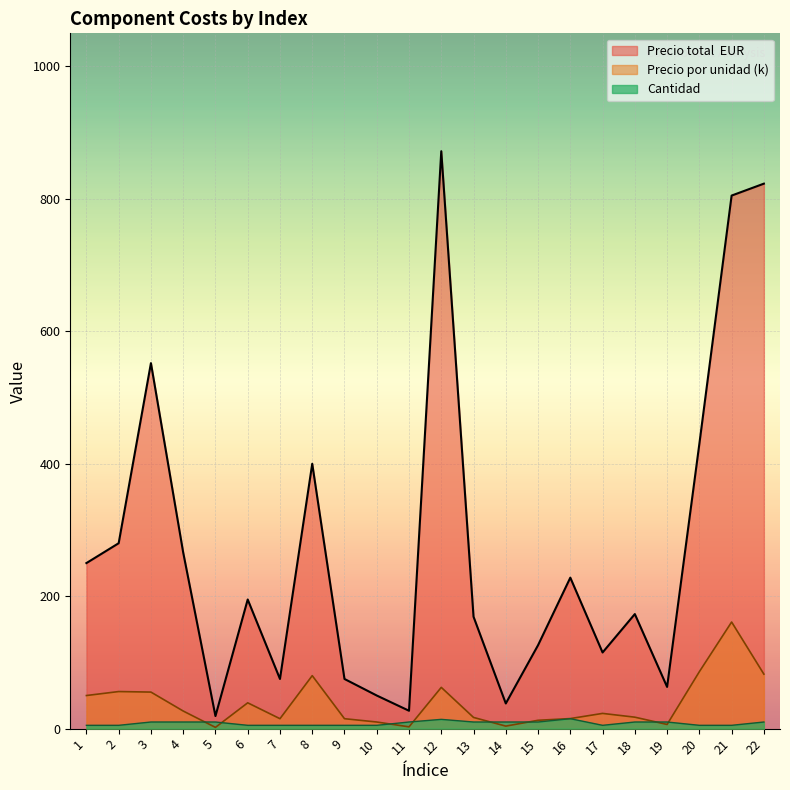

True or false: Cantidad and Precio total  EUR cross at least once.

False